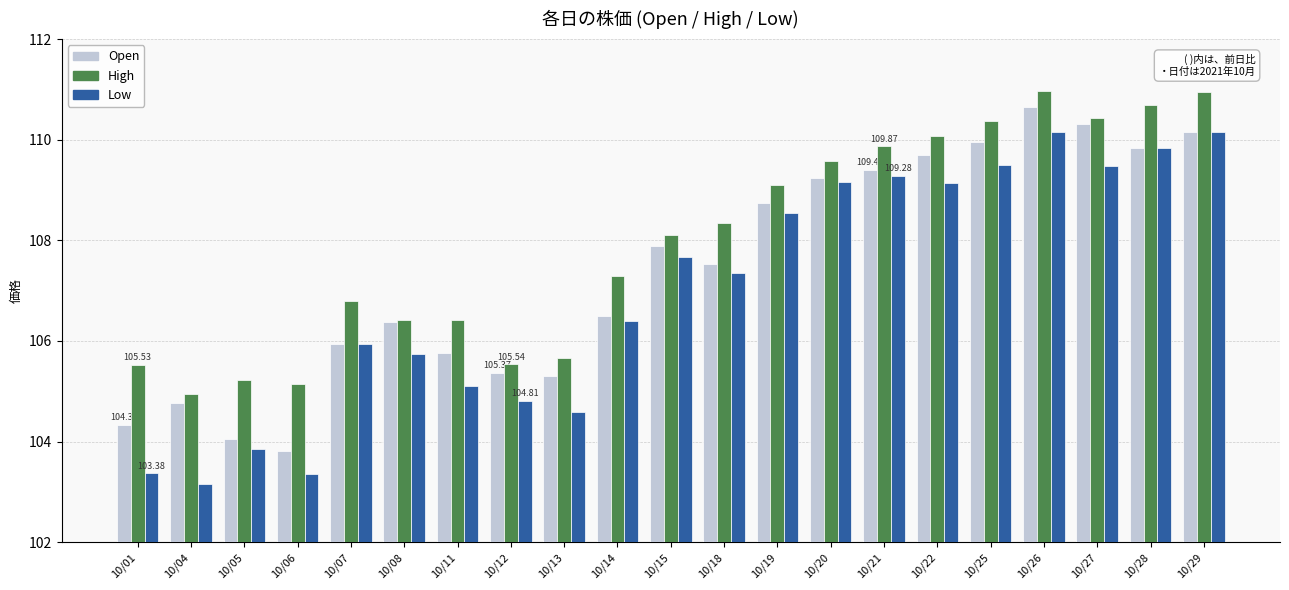

At 10/06, list the series in order from largest to smallest.

High, Open, Low